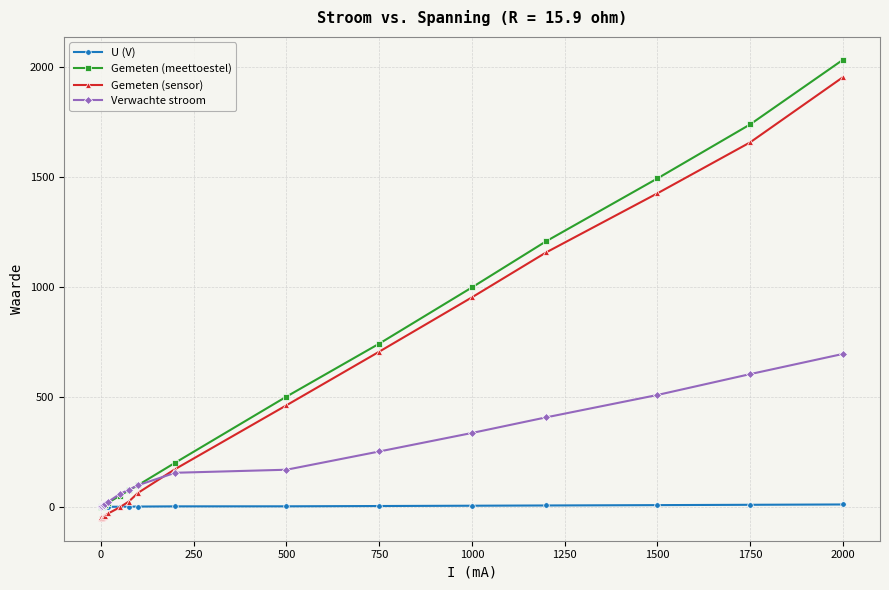

What are all the series names shown in the legend?

U (V), Gemeten (meettoestel), Gemeten (sensor), Verwachte stroom